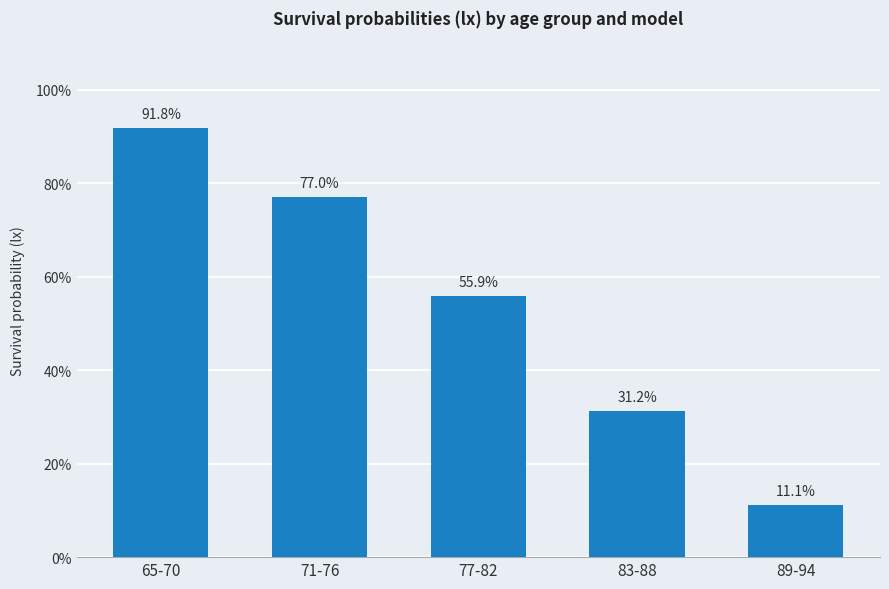

What is the label of the 2nd bar from the right?

83-88